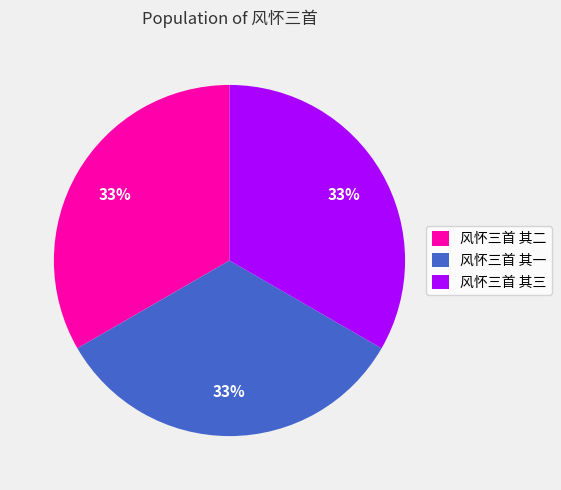

Approximately how many times larger is the value at 风怀三首 其一 compared to 风怀三首 其三?

1.0